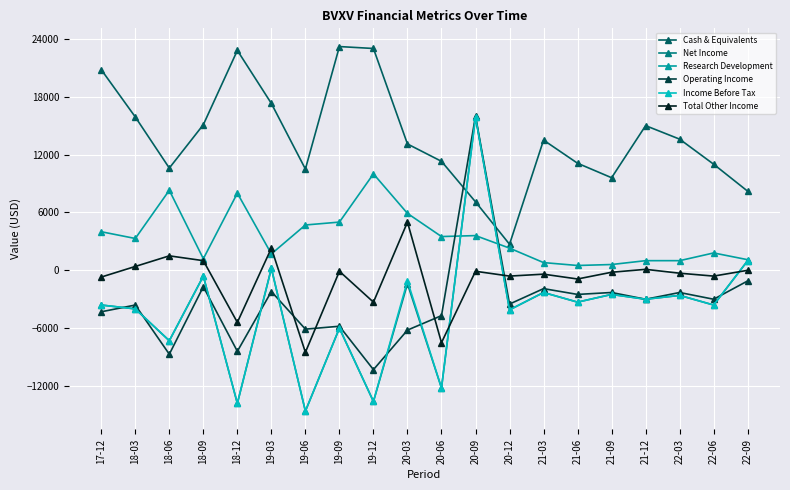

True or false: Net Income has a value of 3227 at 20-09.

False